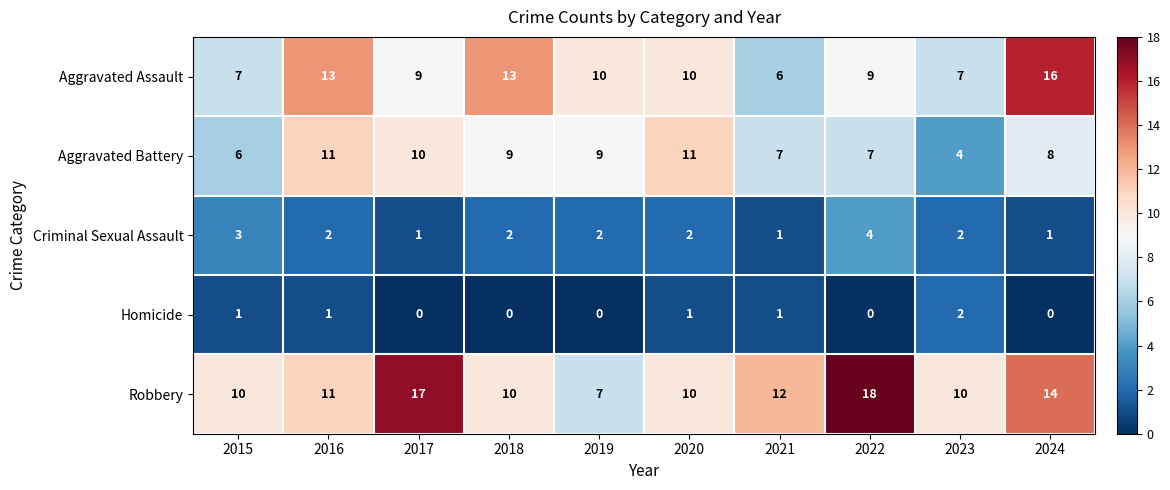

At which category is the sum across all series the highest?

2024